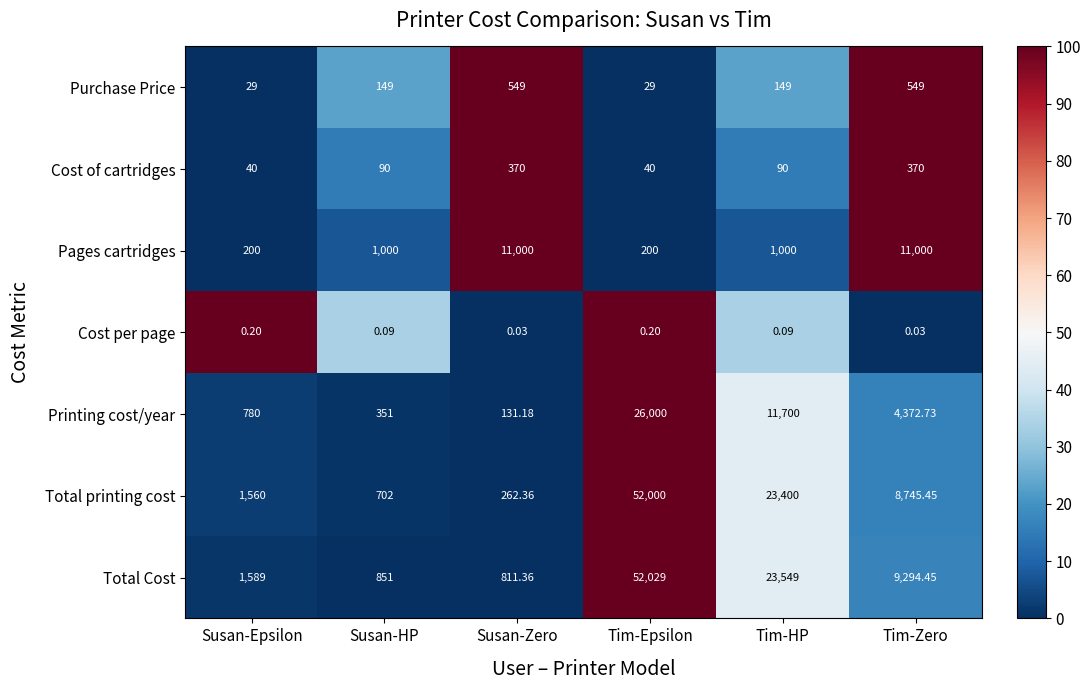

How many values in the Printing cost/year series exceed 4372?

3